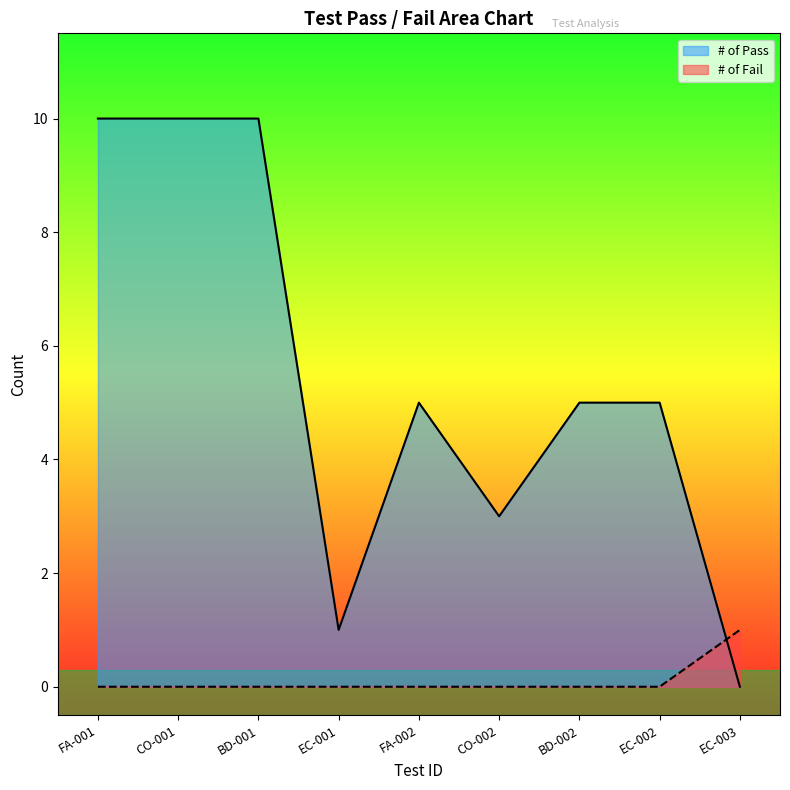

Reading right to left, transcribe all the data shown in this chart.

# of Pass: 0	5	5	3	5	1	10	10	10
# of Fail: 1	0	0	0	0	0	0	0	0